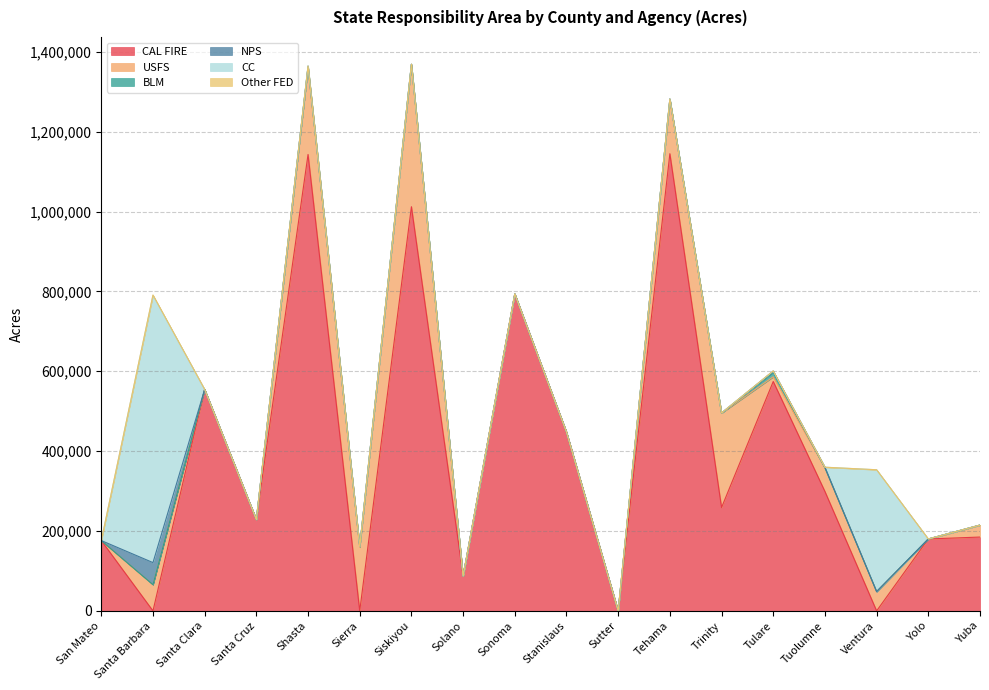

What is the difference between the maximum and minimum values in the CAL FIRE series?

1144900